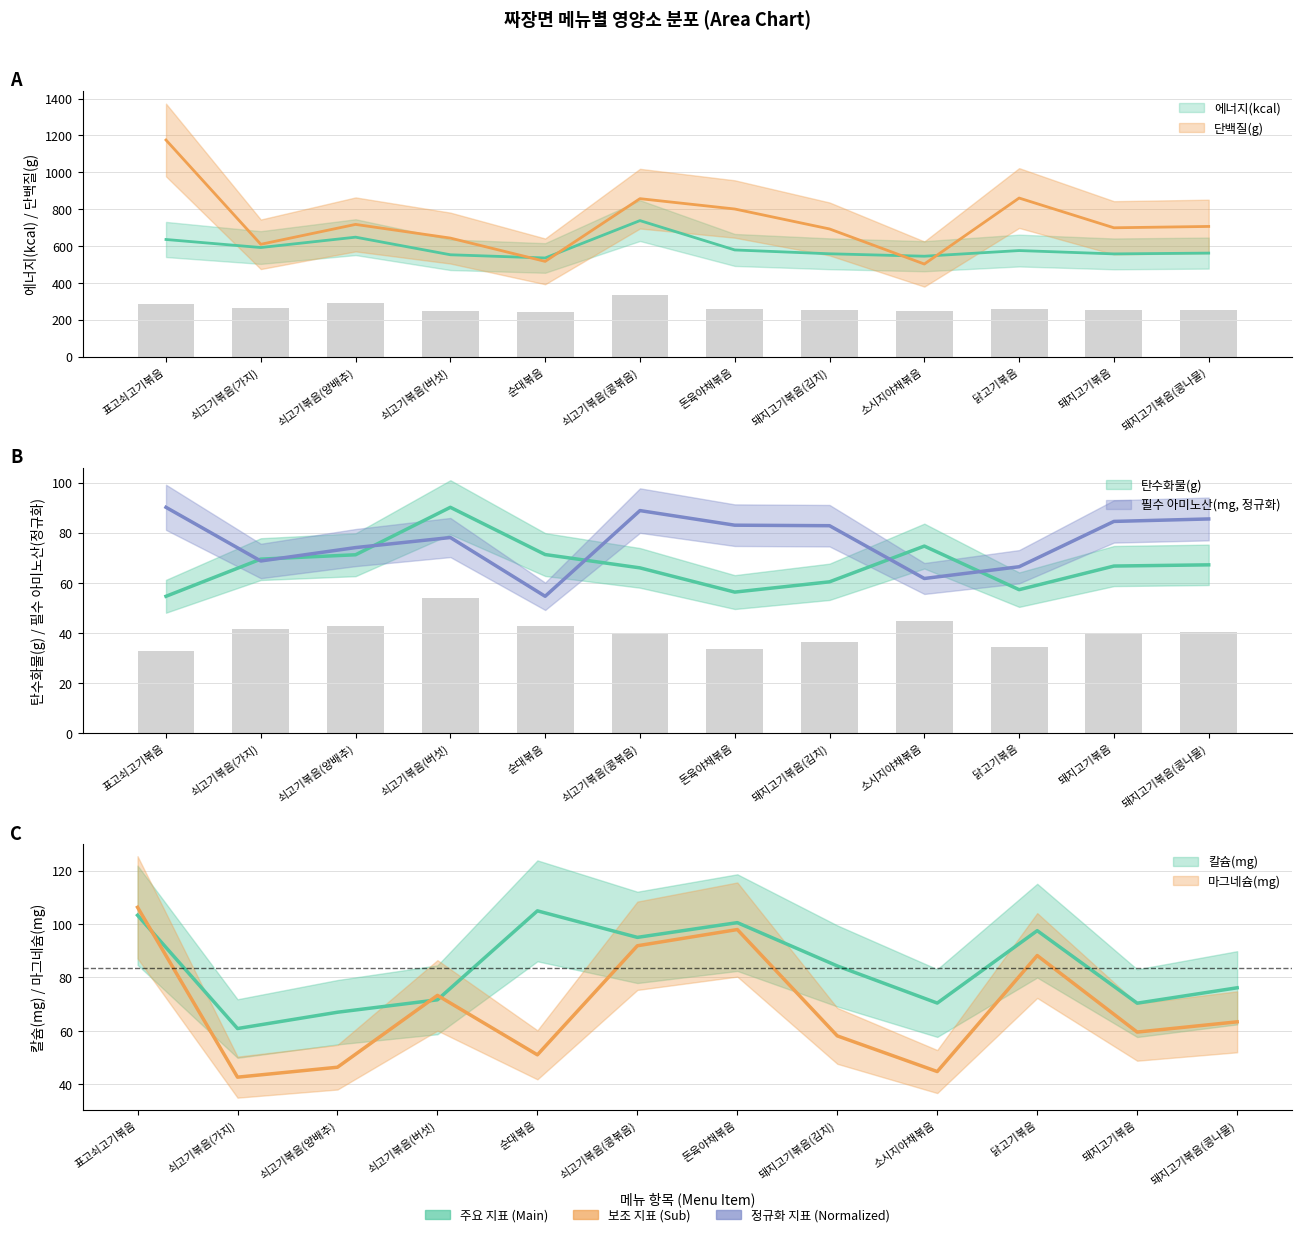

Is the value of 에너지(kcal) at 쇠고기볶음(양배추) greater than the value of 탄수화물(g) at 표고쇠고기볶음?

Yes